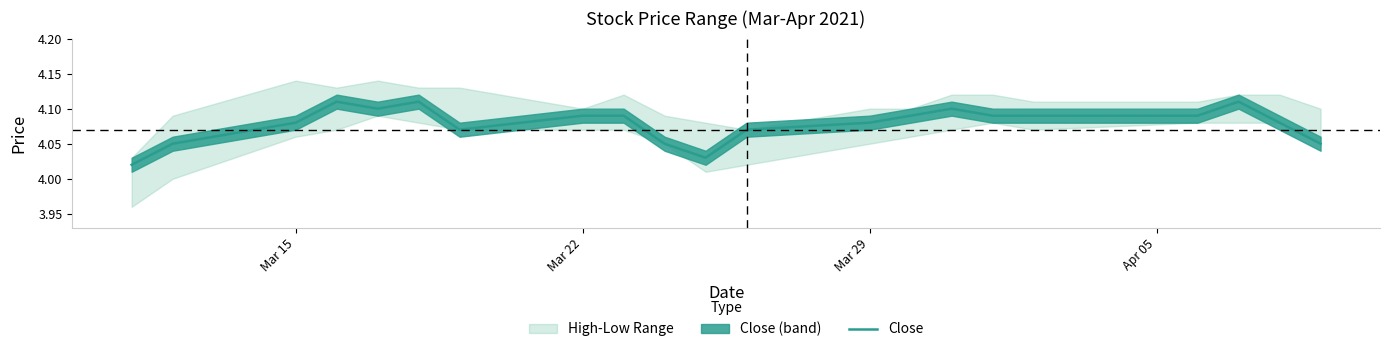

What is the greatest value displayed?

4.1